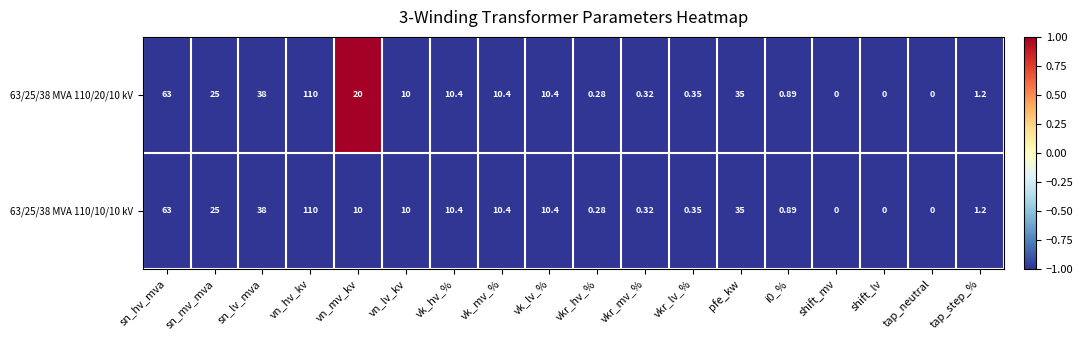

Where does the 63/25/38 MVA 110/20/10 kV series first go above 10?

sn_hv_mva